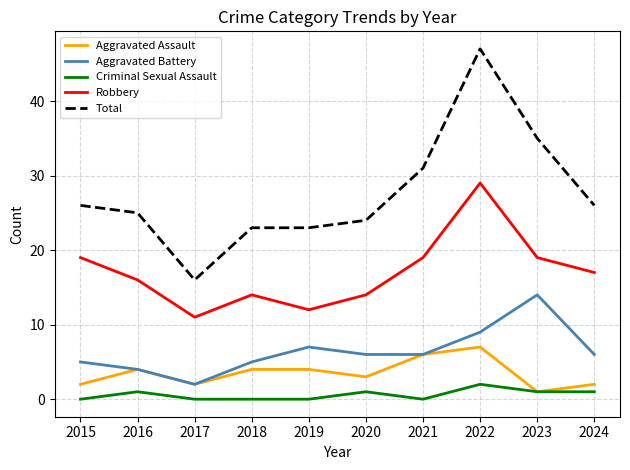

The value of Robbery at 2018 is 25. True or false?

False